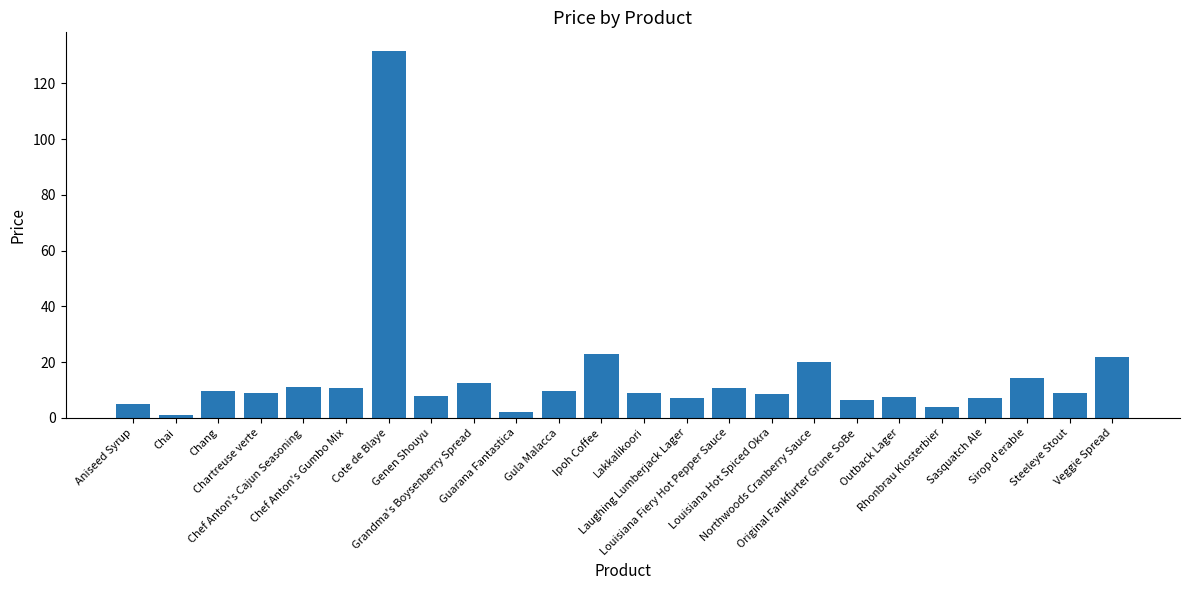

What is the value of the 3rd bar from the left?

9.5